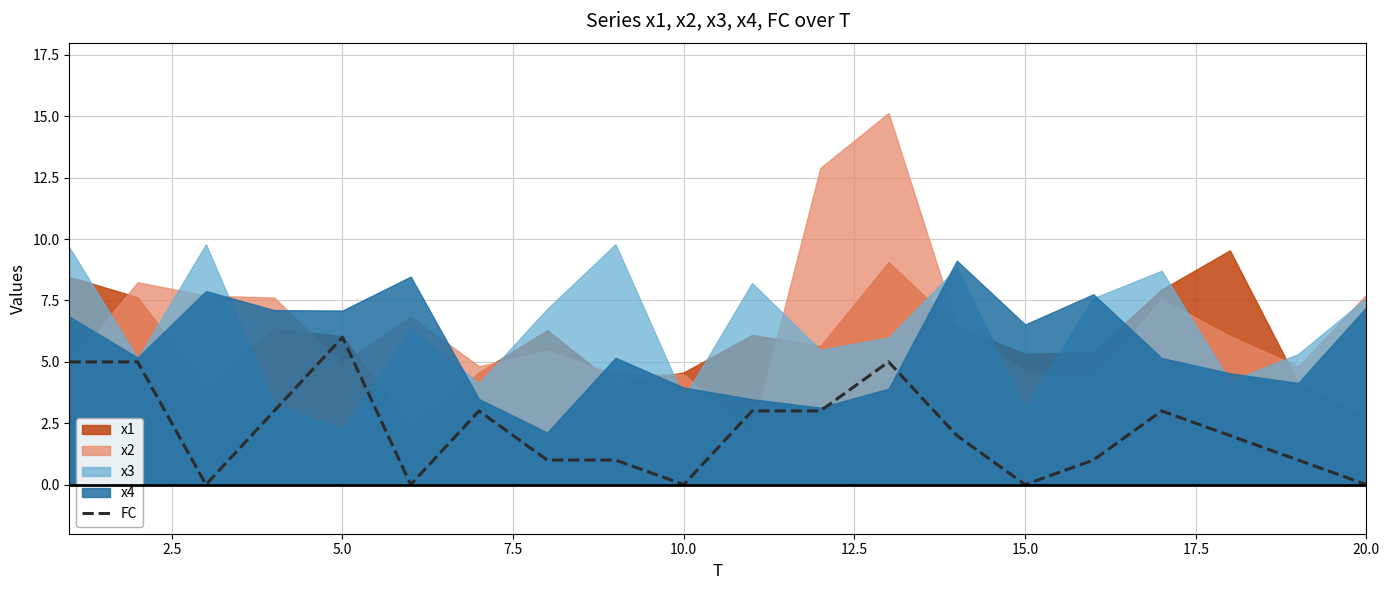

What is the maximum value for FC?

6